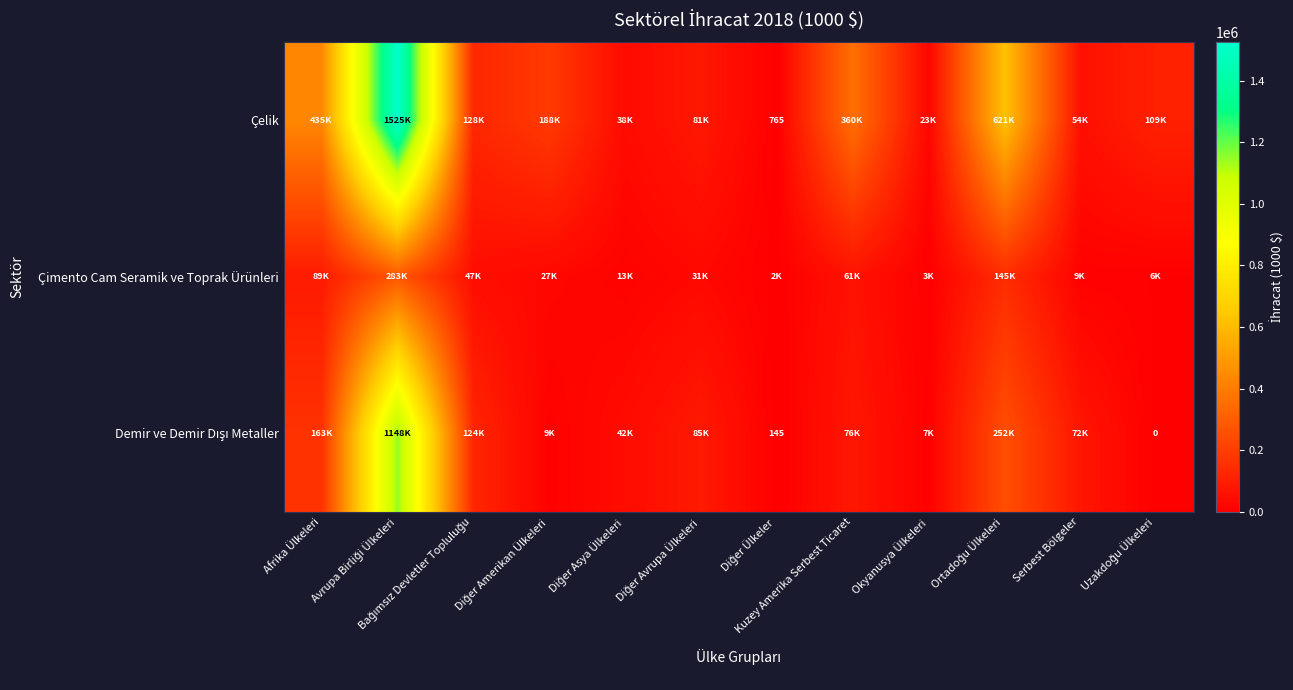

What is the total value across all series at Diğer Amerikan Ülkeleri?

224034.2